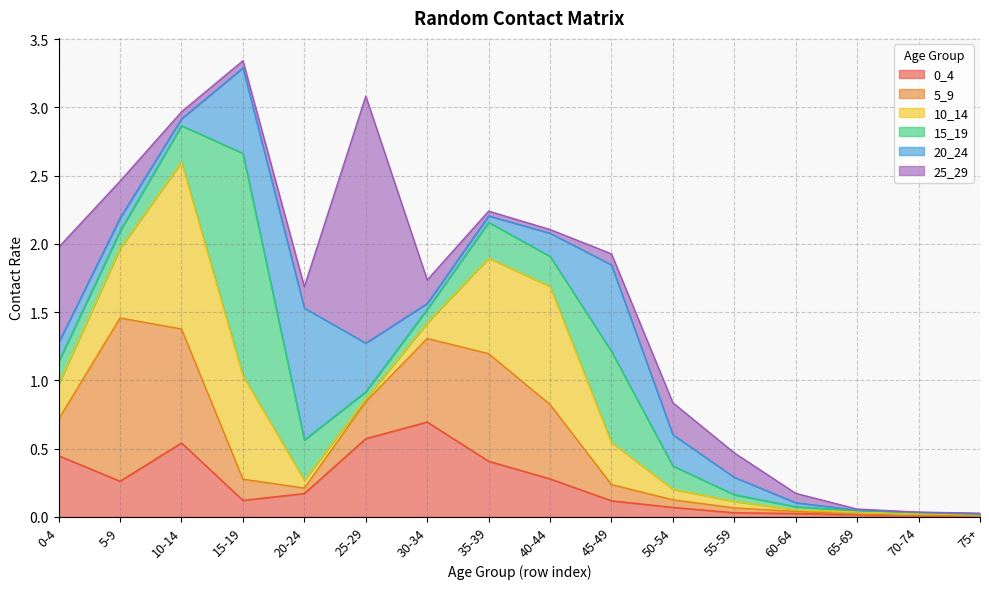

Reading left to right, list all the values displayed in this chart.

0_4: 0-4=0.4	5-9=0.3	10-14=0.5	15-19=0.1	20-24=0.2	25-29=0.6	30-34=0.7	35-39=0.4	40-44=0.3	45-49=0.1	50-54=0.1	55-59=0.0	60-64=0.0	65-69=0.0	70-74=0.0	75+=0.0
5_9: 0-4=0.3	5-9=1.2	10-14=0.8	15-19=0.2	20-24=0.0	25-29=0.3	30-34=0.6	35-39=0.8	40-44=0.5	45-49=0.1	50-54=0.1	55-59=0.0	60-64=0.0	65-69=0.0	70-74=0.0	75+=0.0
10_14: 0-4=0.3	5-9=0.5	10-14=1.2	15-19=0.8	20-24=0.1	25-29=0.0	30-34=0.1	35-39=0.7	40-44=0.9	45-49=0.3	50-54=0.1	55-59=0.0	60-64=0.0	65-69=0.0	70-74=0.0	75+=0.0
15_19: 0-4=0.2	5-9=0.1	10-14=0.3	15-19=1.6	20-24=0.3	25-29=0.1	30-34=0.1	35-39=0.3	40-44=0.2	45-49=0.7	50-54=0.2	55-59=0.0	60-64=0.0	65-69=0.0	70-74=0.0	75+=0.0
20_24: 0-4=0.1	5-9=0.1	10-14=0.1	15-19=0.6	20-24=1.0	25-29=0.4	30-34=0.0	35-39=0.0	40-44=0.2	45-49=0.6	50-54=0.2	55-59=0.1	60-64=0.0	65-69=0.0	70-74=0.0	75+=0.0
25_29: 0-4=0.7	5-9=0.3	10-14=0.1	15-19=0.1	20-24=0.2	25-29=1.8	30-34=0.2	35-39=0.0	40-44=0.0	45-49=0.1	50-54=0.2	55-59=0.2	60-64=0.1	65-69=0.0	70-74=0.0	75+=0.0